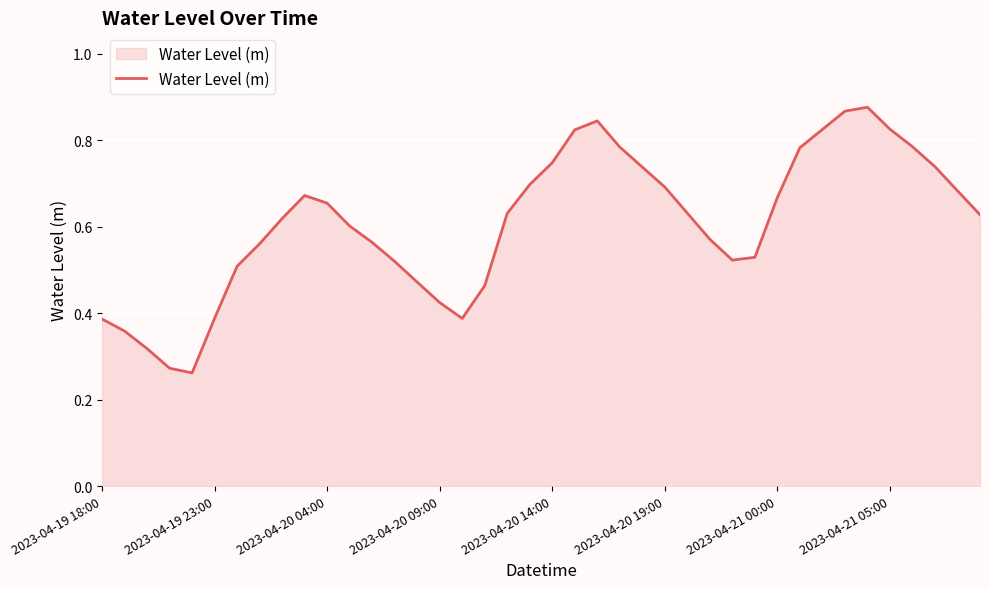

Count the values in the range 0 to 1.

40